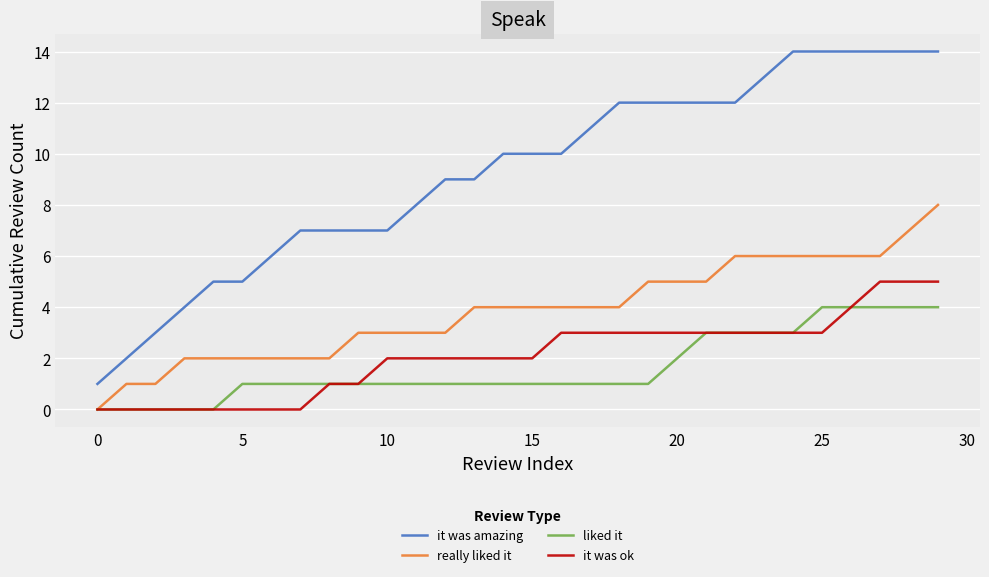

What is the maximum value for it was amazing?

14